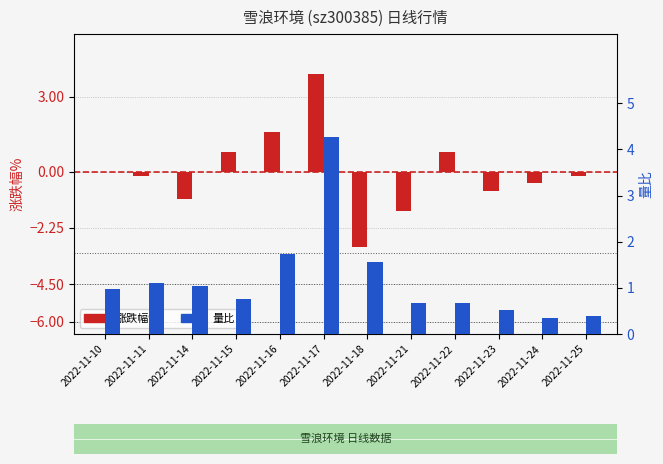

How many bars are there in each group?

2